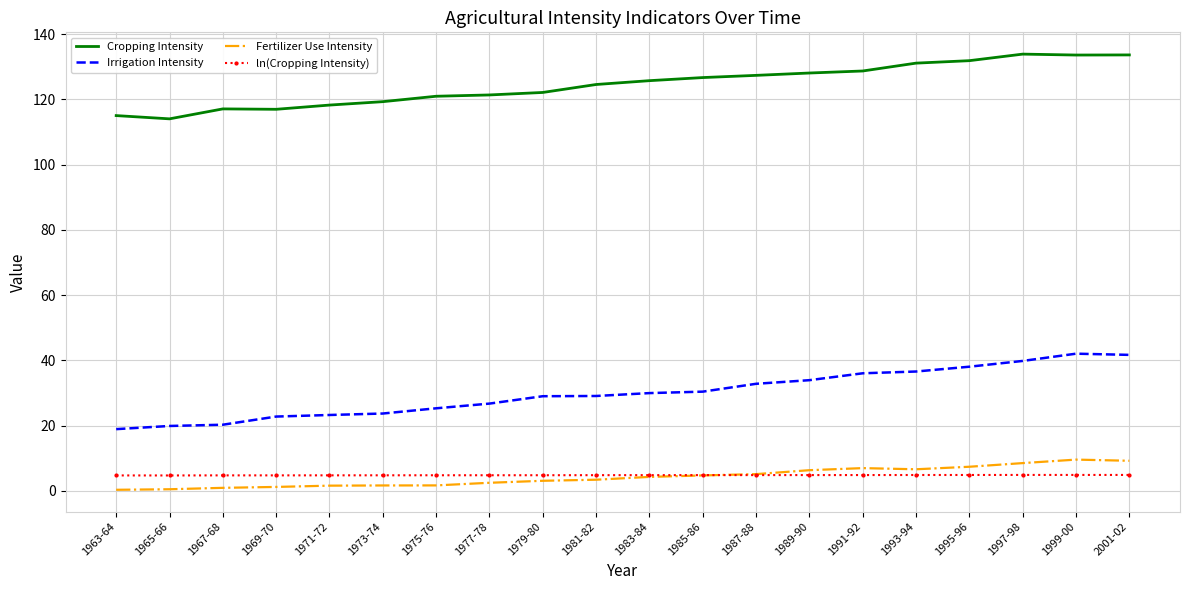

What are all the series names shown in the legend?

Cropping Intensity, Irrigation Intensity, Fertilizer Use Intensity, ln(Cropping Intensity)